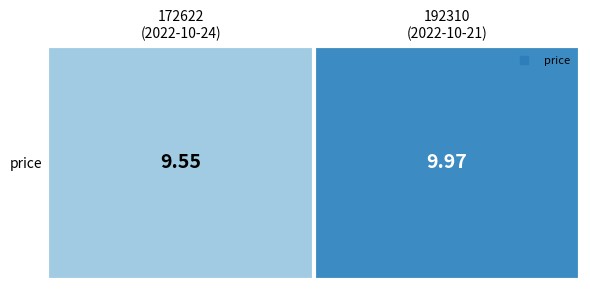

How many series are shown in this chart?

1